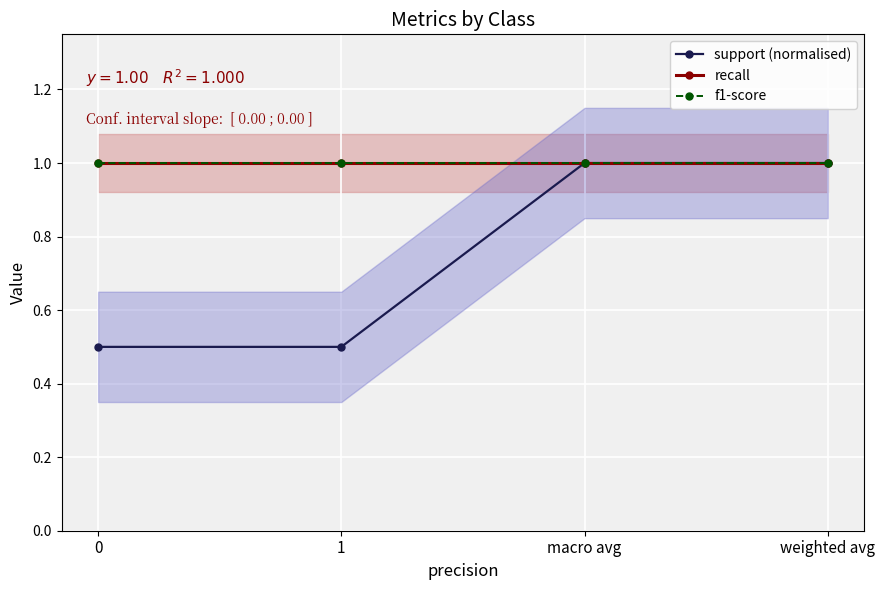

Reading right to left, transcribe all the data shown in this chart.

support (normalised): weighted avg=1.0	macro avg=1.0	1=0.5	0=0.5
recall: weighted avg=1.0	macro avg=1.0	1=1.0	0=1.0
f1-score: weighted avg=1.0	macro avg=1.0	1=1.0	0=1.0